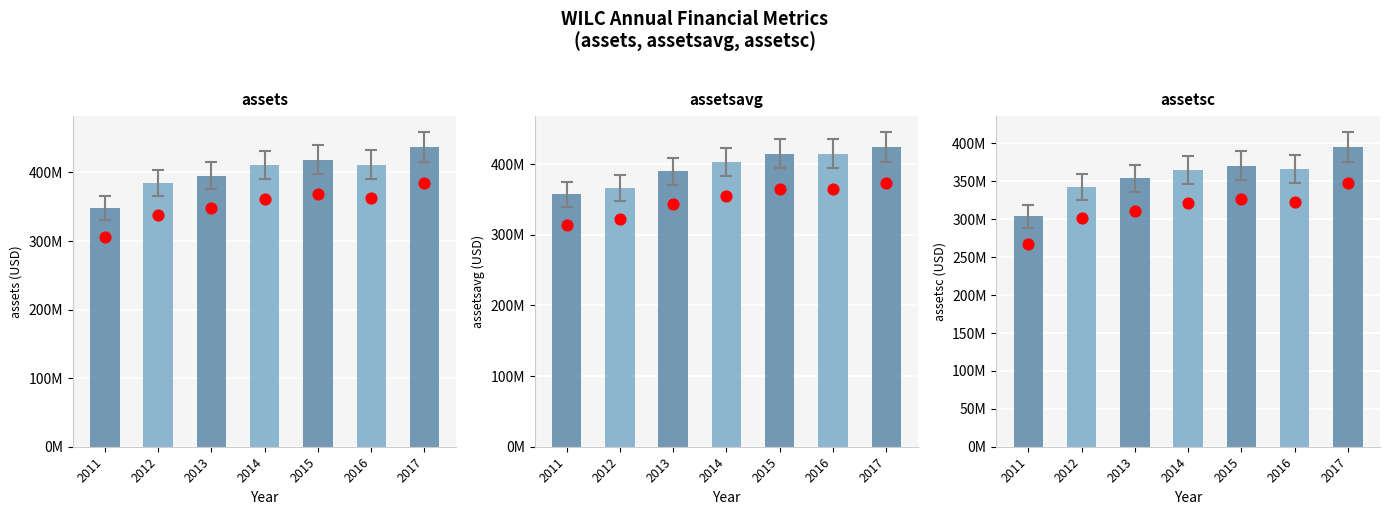

Which series reaches the maximum Y coordinate?

assets